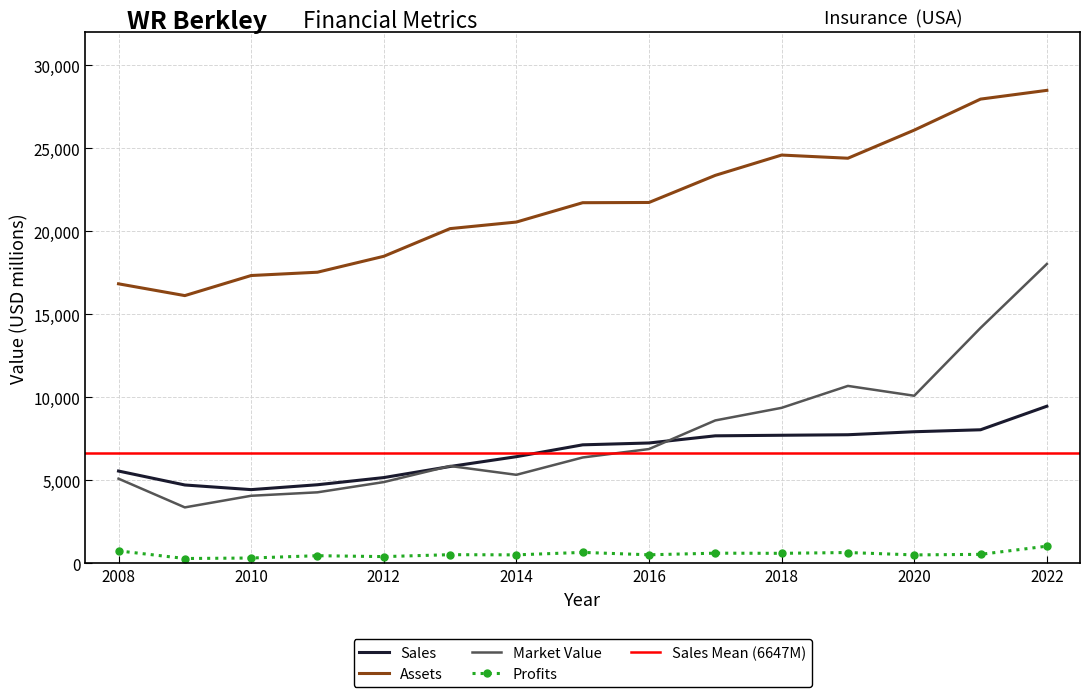

Reading left to right, transcribe all the data shown in this chart.

Sales: 5550.0	4710.0	4430.0	4724.0	5156.0	5824.0	6415.0	7129.0	7240.0	7672.0	7706.0	7737.0	7918.0	8036.0	9455.0
Profits: 740.0	280.0	310.0	449.3	394.8	510.6	499.9	648.9	503.7	601.9	592.0	641.0	496.8	530.7	1022.5
Assets: 16830.0	16120.0	17330.0	17529.0	18488.0	20156.0	20552.0	21717.0	21731.0	23365.0	24588.0	24397.0	26090.0	27959.0	28486.0
Market_Value: 5090.0	3360.0	4060.0	4268.0	4885.0	5853.0	5323.0	6367.0	6875.0	8600.0	9358.0	10679.0	10086.0	14173.0	18025.0